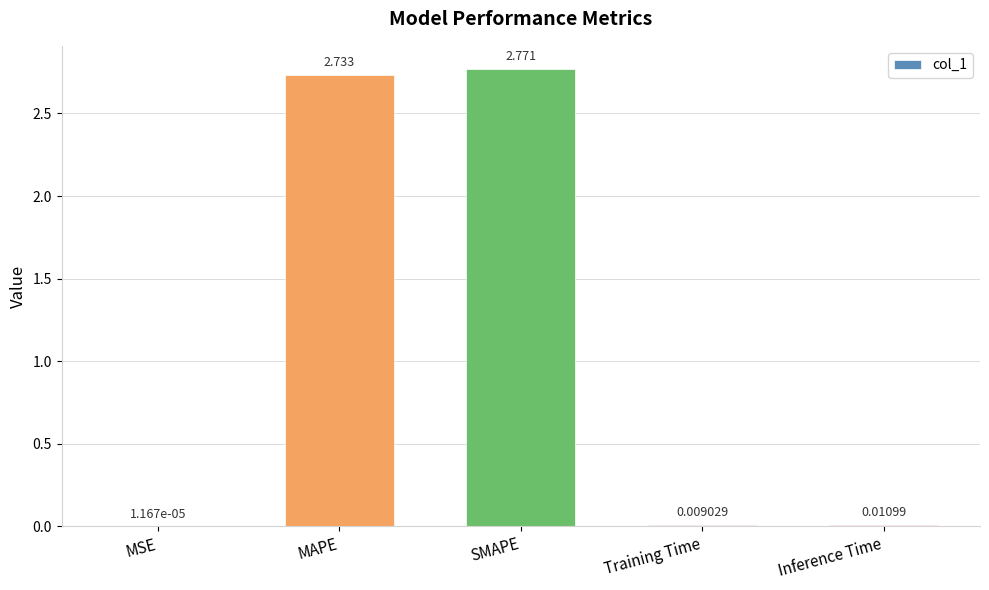

At which category does the chart reach its peak across all series?

SMAPE